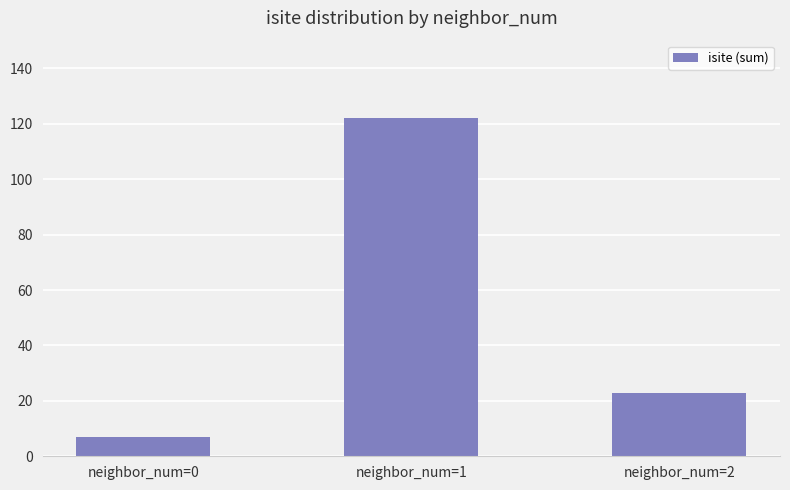

Does the chart contain any negative values?

No